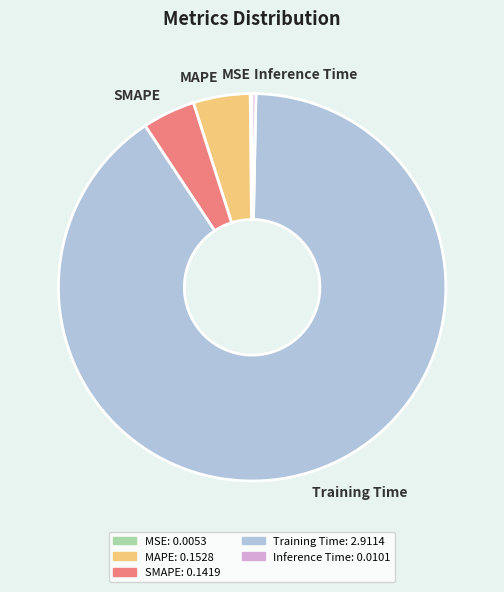

Which category accounts for the majority?

Training Time